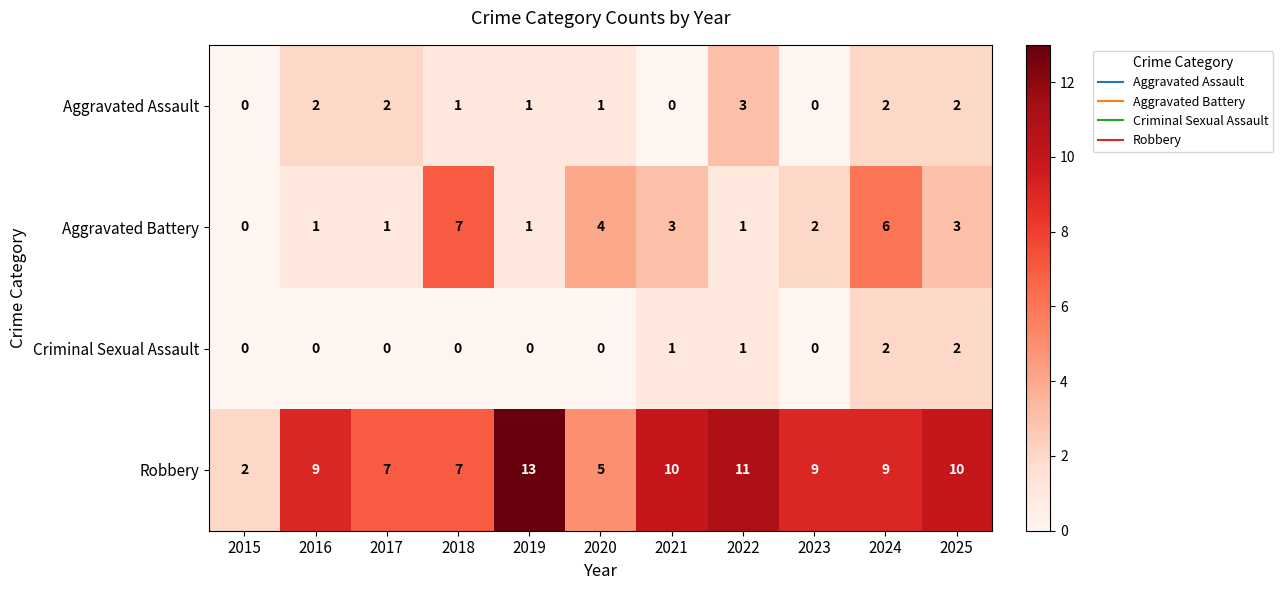

List the series in order of their peak value, highest first.

Robbery, Aggravated Battery, Aggravated Assault, Criminal Sexual Assault